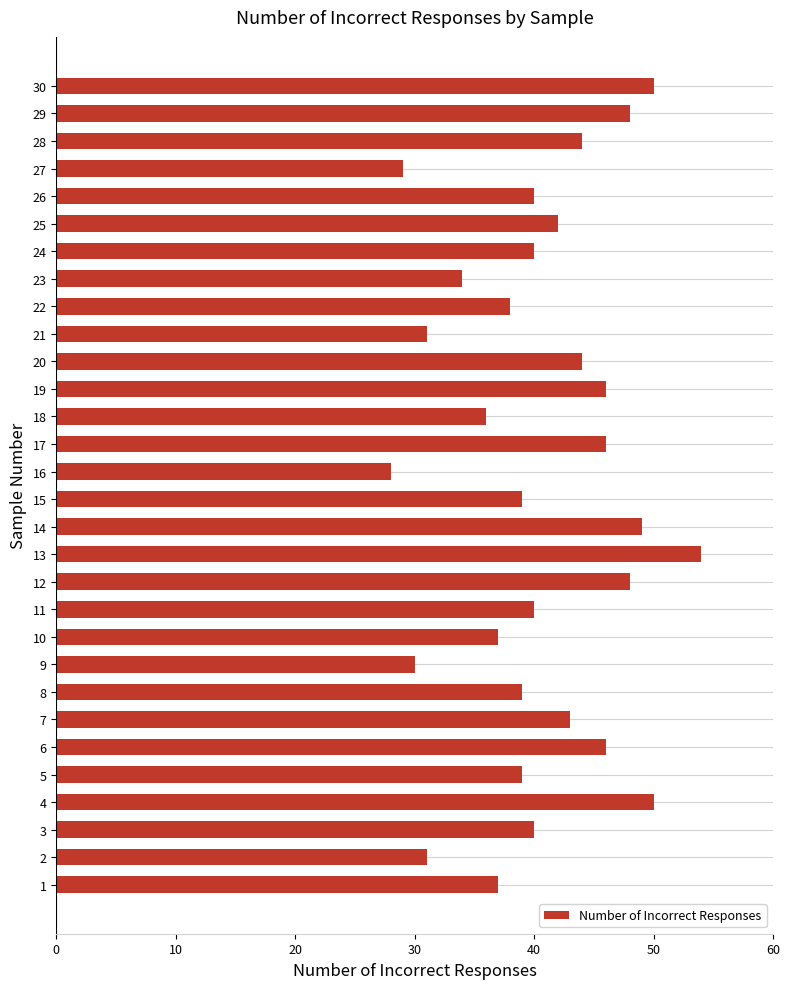

Reading top to bottom, list all the values displayed in this chart.

50	48	44	29	40	42	40	34	38	31	44	46	36	46	28	39	49	54	48	40	37	30	39	43	46	39	50	40	31	37